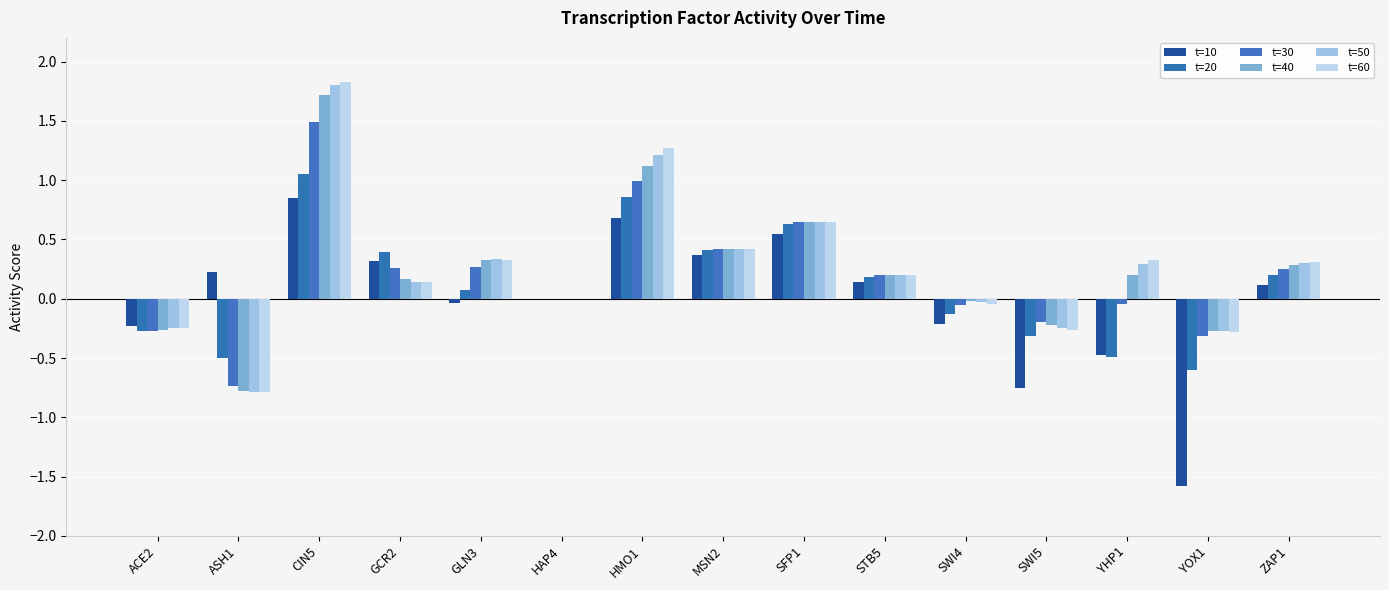

Reading left to right, list all the values displayed in this chart.

t=10: ACE2=-0.2	ASH1=0.2	CIN5=0.9	GCR2=0.3	GLN3=-0.0	HAP4=0.0	HMO1=0.7	MSN2=0.4	SFP1=0.5	STB5=0.1	SWI4=-0.2	SWI5=-0.7	YHP1=-0.5	YOX1=-1.6	ZAP1=0.1
t=20: ACE2=-0.3	ASH1=-0.5	CIN5=1.1	GCR2=0.4	GLN3=0.1	HAP4=0.0	HMO1=0.9	MSN2=0.4	SFP1=0.6	STB5=0.2	SWI4=-0.1	SWI5=-0.3	YHP1=-0.5	YOX1=-0.6	ZAP1=0.2
t=30: ACE2=-0.3	ASH1=-0.7	CIN5=1.5	GCR2=0.3	GLN3=0.3	HAP4=0.0	HMO1=1.0	MSN2=0.4	SFP1=0.6	STB5=0.2	SWI4=-0.0	SWI5=-0.2	YHP1=-0.0	YOX1=-0.3	ZAP1=0.3
t=40: ACE2=-0.3	ASH1=-0.8	CIN5=1.7	GCR2=0.2	GLN3=0.3	HAP4=0.0	HMO1=1.1	MSN2=0.4	SFP1=0.6	STB5=0.2	SWI4=-0.0	SWI5=-0.2	YHP1=0.2	YOX1=-0.3	ZAP1=0.3
t=50: ACE2=-0.3	ASH1=-0.8	CIN5=1.8	GCR2=0.1	GLN3=0.3	HAP4=0.0	HMO1=1.2	MSN2=0.4	SFP1=0.6	STB5=0.2	SWI4=-0.0	SWI5=-0.2	YHP1=0.3	YOX1=-0.3	ZAP1=0.3
t=60: ACE2=-0.2	ASH1=-0.8	CIN5=1.8	GCR2=0.1	GLN3=0.3	HAP4=0.0	HMO1=1.3	MSN2=0.4	SFP1=0.6	STB5=0.2	SWI4=-0.0	SWI5=-0.3	YHP1=0.3	YOX1=-0.3	ZAP1=0.3